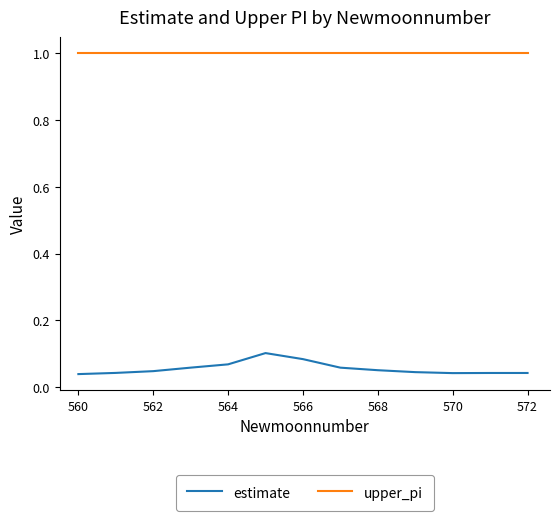

Is this an area chart (filled region under the line)?

No